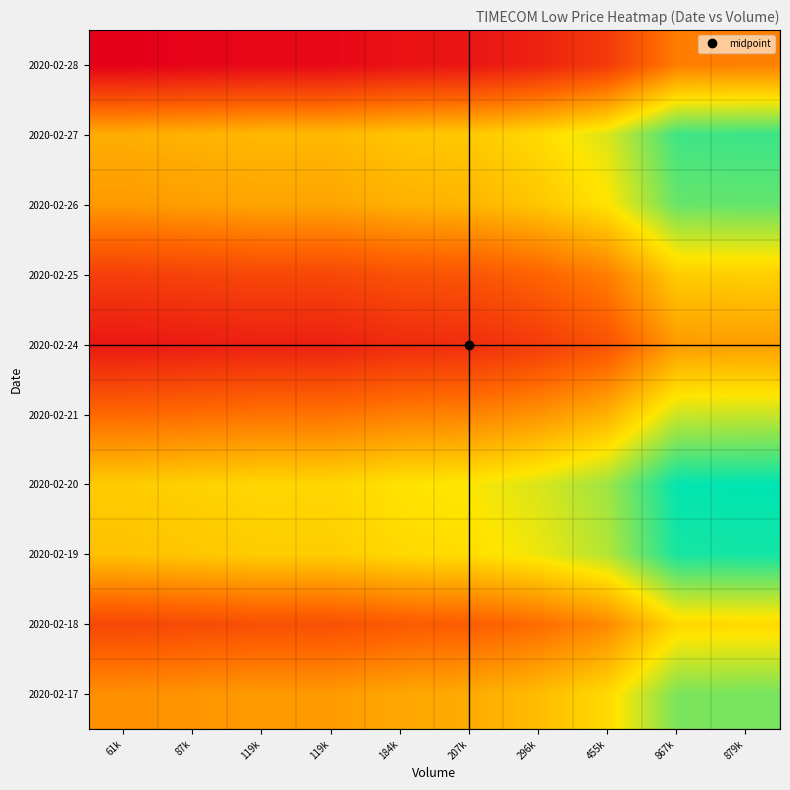

Reading left to right, list all the values displayed in this chart.

2020-02-17: 61k=0.4	87k=0.5	119k=0.5	119k=0.5	184k=0.5	207k=0.5	296k=0.6	455k=0.6	867k=0.8	879k=0.8
2020-02-18: 61k=0.2	87k=0.2	119k=0.3	119k=0.3	184k=0.3	207k=0.3	296k=0.3	455k=0.4	867k=0.6	879k=0.6
2020-02-19: 61k=0.6	87k=0.6	119k=0.6	119k=0.6	184k=0.6	207k=0.6	296k=0.7	455k=0.8	867k=1.0	879k=1.0
2020-02-20: 61k=0.6	87k=0.6	119k=0.6	119k=0.6	184k=0.7	207k=0.7	296k=0.7	455k=0.8	867k=1.0	879k=1.0
2020-02-21: 61k=0.3	87k=0.4	119k=0.4	119k=0.4	184k=0.4	207k=0.4	296k=0.5	455k=0.5	867k=0.7	879k=0.7
2020-02-24: 61k=0.1	87k=0.1	119k=0.1	119k=0.1	184k=0.1	207k=0.1	296k=0.2	455k=0.3	867k=0.5	879k=0.5
2020-02-25: 61k=0.2	87k=0.2	119k=0.2	119k=0.2	184k=0.3	207k=0.3	296k=0.3	455k=0.4	867k=0.6	879k=0.6
2020-02-26: 61k=0.5	87k=0.5	119k=0.5	119k=0.5	184k=0.5	207k=0.5	296k=0.6	455k=0.7	867k=0.9	879k=0.9
2020-02-27: 61k=0.5	87k=0.5	119k=0.5	119k=0.5	184k=0.6	207k=0.6	296k=0.6	455k=0.7	867k=0.9	879k=0.9
2020-02-28: 61k=0.0	87k=0.0	119k=0.0	119k=0.0	184k=0.1	207k=0.1	296k=0.1	455k=0.2	867k=0.4	879k=0.4